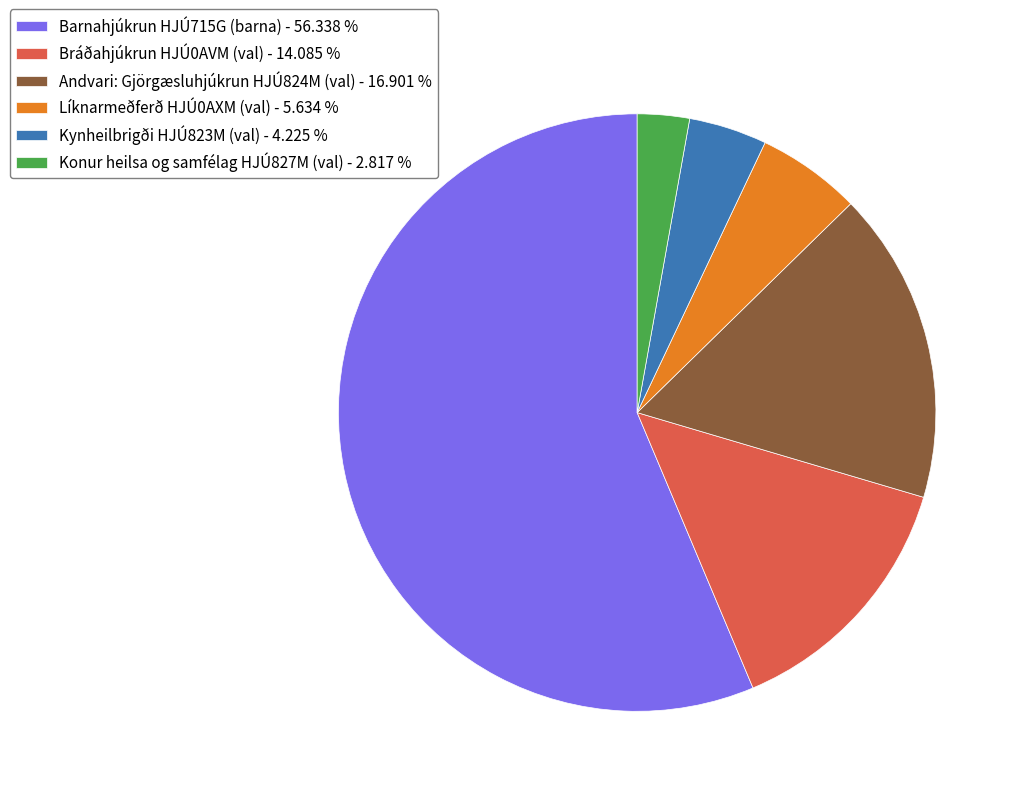

Is Kynheilbrigði HJÚ823M (val) the majority of the pie?

No